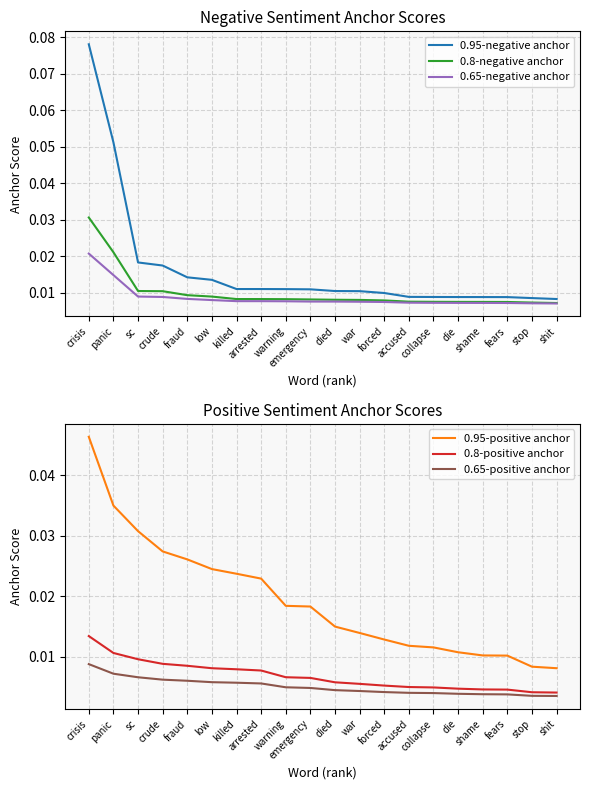

What is the label of the 12th point from the right?

warning